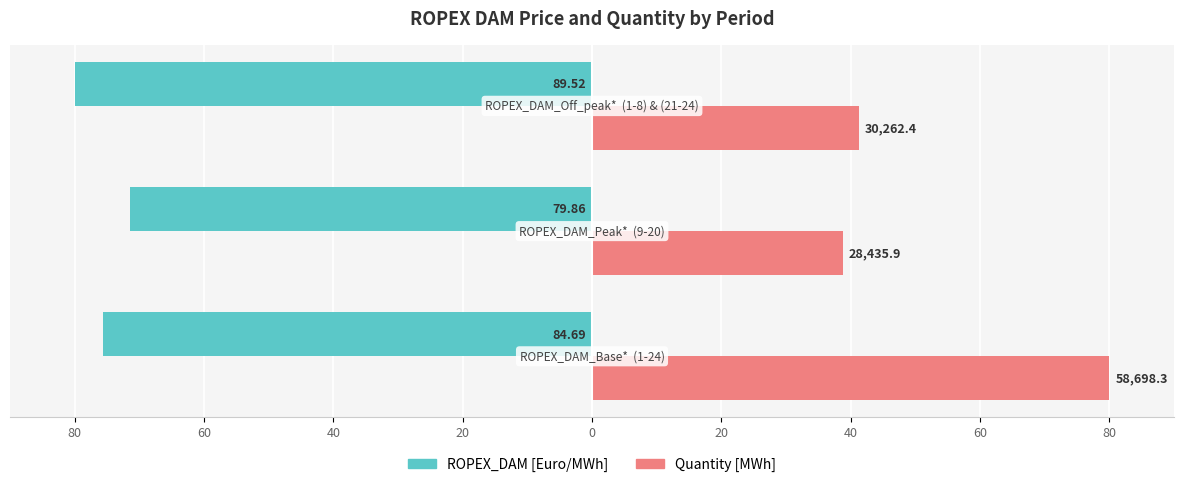

What are all the series names shown in the legend?

ROPEX_DAM [Euro/MWh], Quantity [MWh]